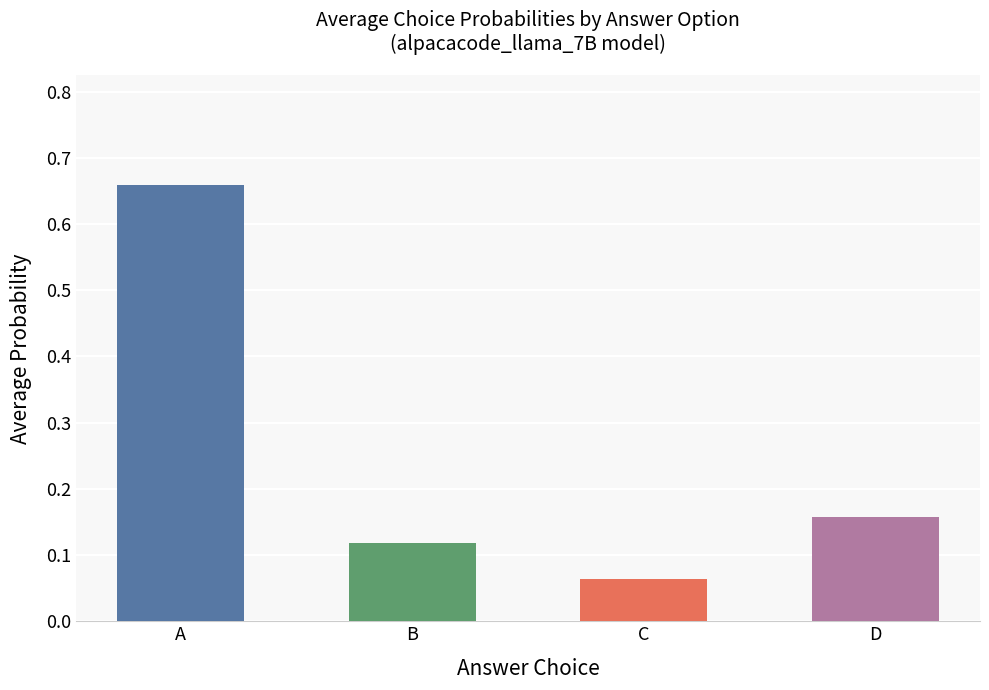

The value of choiceD_probs at 5 is 0.1. True or false?

False